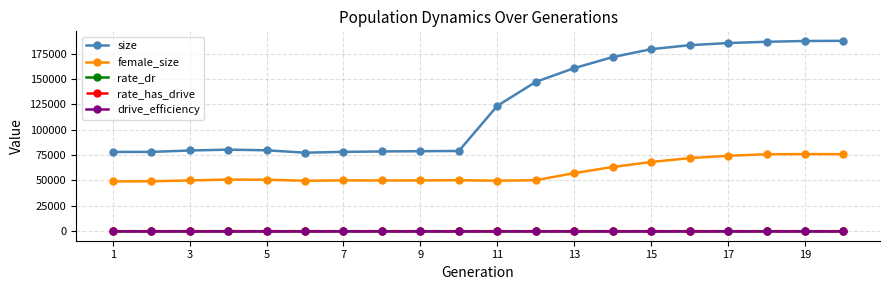

Reading left to right, extract all data points from this chart.

size: 78093.0	78104.0	79493.0	80327.0	79718.0	77332.0	78134.0	78561.0	78795.0	79029.0	123479.0	147076.0	160640.0	171514.0	179290.0	183239.0	185329.0	186572.0	187356.0	187494.0
female_size: 49063.0	49162.0	50010.0	50837.0	50718.0	49683.0	50086.0	49959.0	50036.0	50222.0	49730.0	50243.0	57200.0	63230.0	68168.0	71967.0	74274.0	75799.0	75971.0	75878.0
rate_dr: 0.0	0.0	0.0	0.0	0.0	0.0	0.0	0.0	0.0	0.0	0.3	0.4	0.3	0.3	0.3	0.3	0.3	0.3	0.3	0.3
rate_has_drive: 0.0	0.0	0.0	0.0	0.0	0.0	0.0	0.0	0.0	0.0	0.3	0.4	0.3	0.3	0.3	0.3	0.3	0.3	0.3	0.3
drive_efficiency: 0.0	0.0	0.0	0.0	0.0	0.0	0.0	0.0	0.0	0.0	0.0	0.0	0.0	0.0	0.0	0.0	0.0	0.0	0.0	0.0